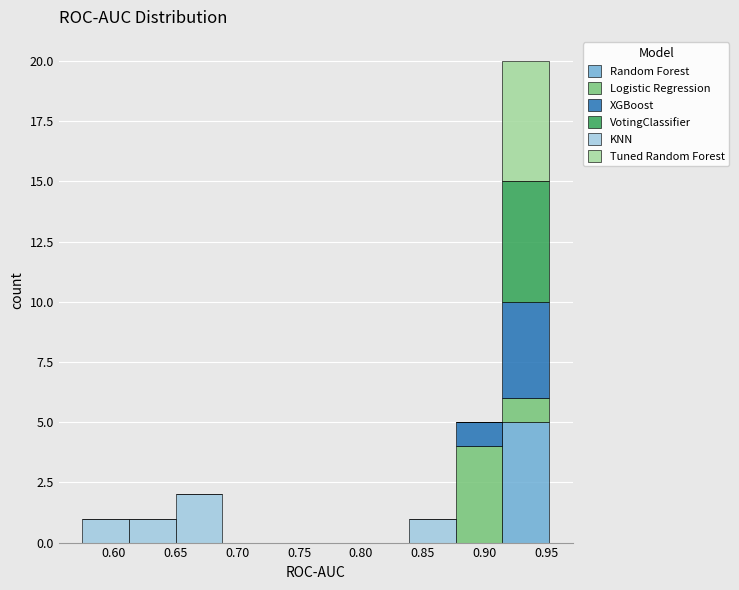

Which range on the x-axis has the tallest stacked bar (by total height)?

0.915 to 0.950